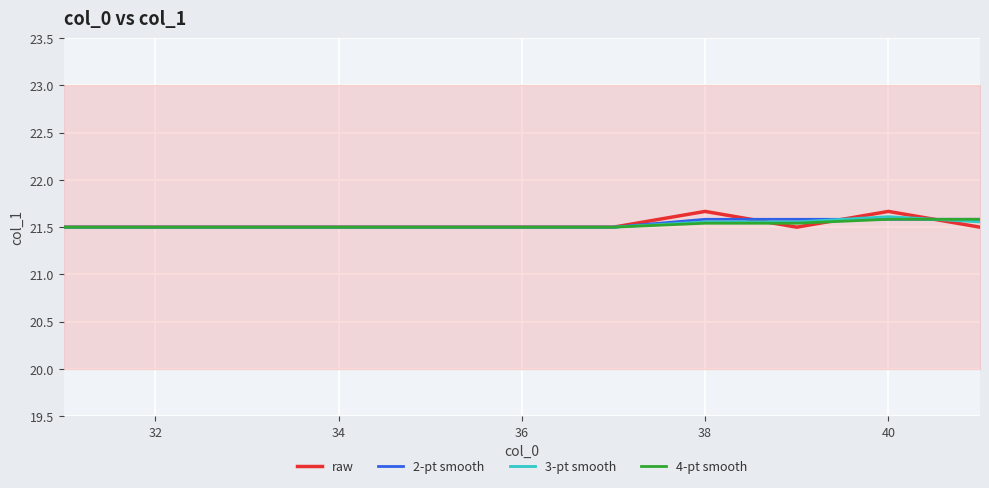

How many 3-pt smooth values are between 21 and 22?

11